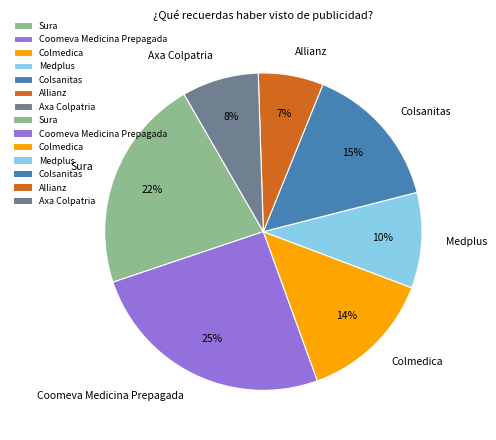

Approximately how many times larger is the value at Allianz compared to Coomeva Medicina Prepagada?

0.3